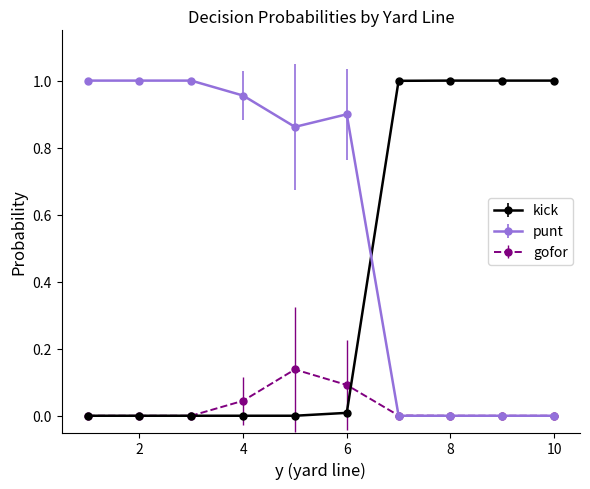

How many data points does each series have?

10